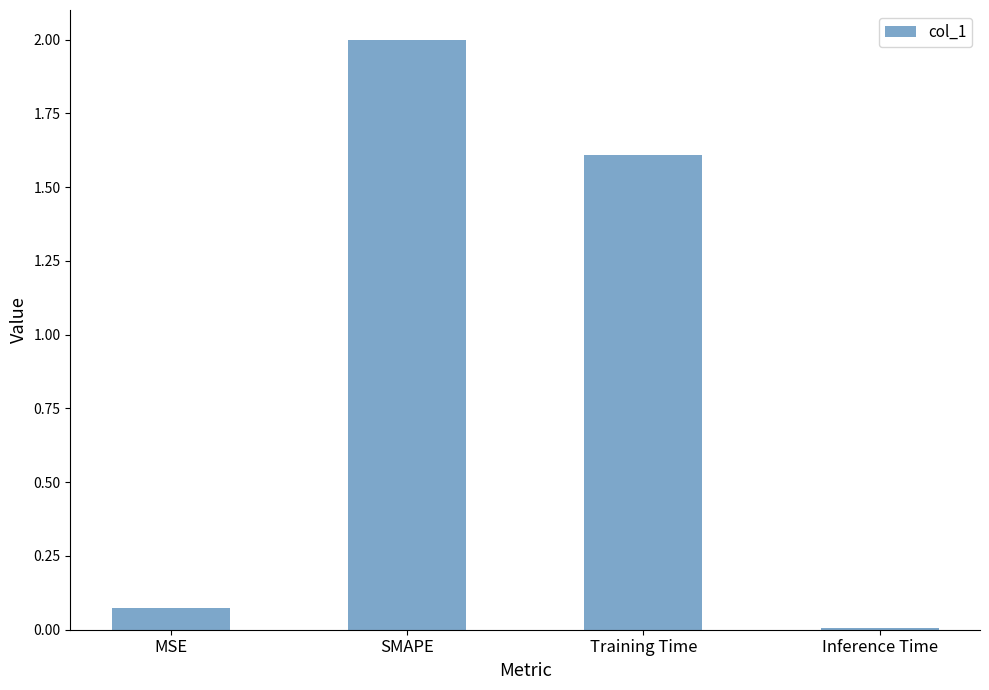

Are the bars grouped side by side (vs. stacked)?

No